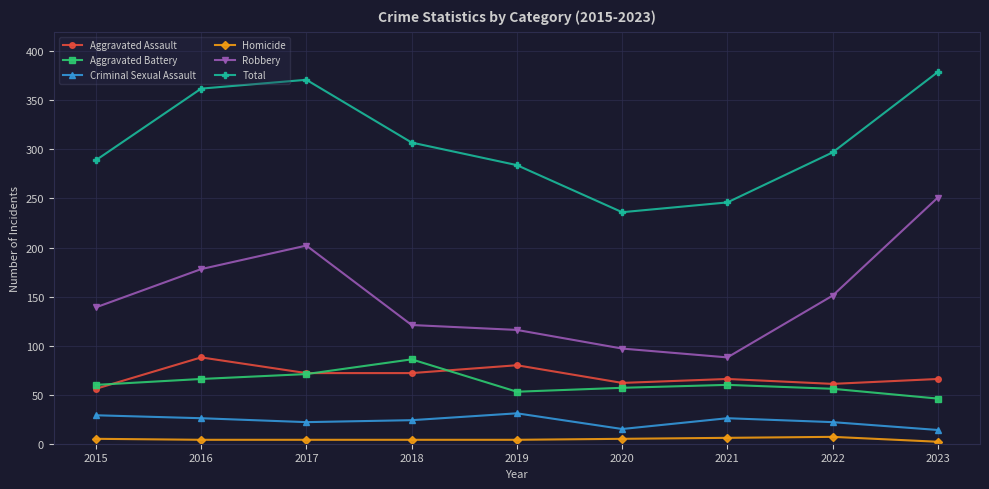

What is the smallest value displayed?

2